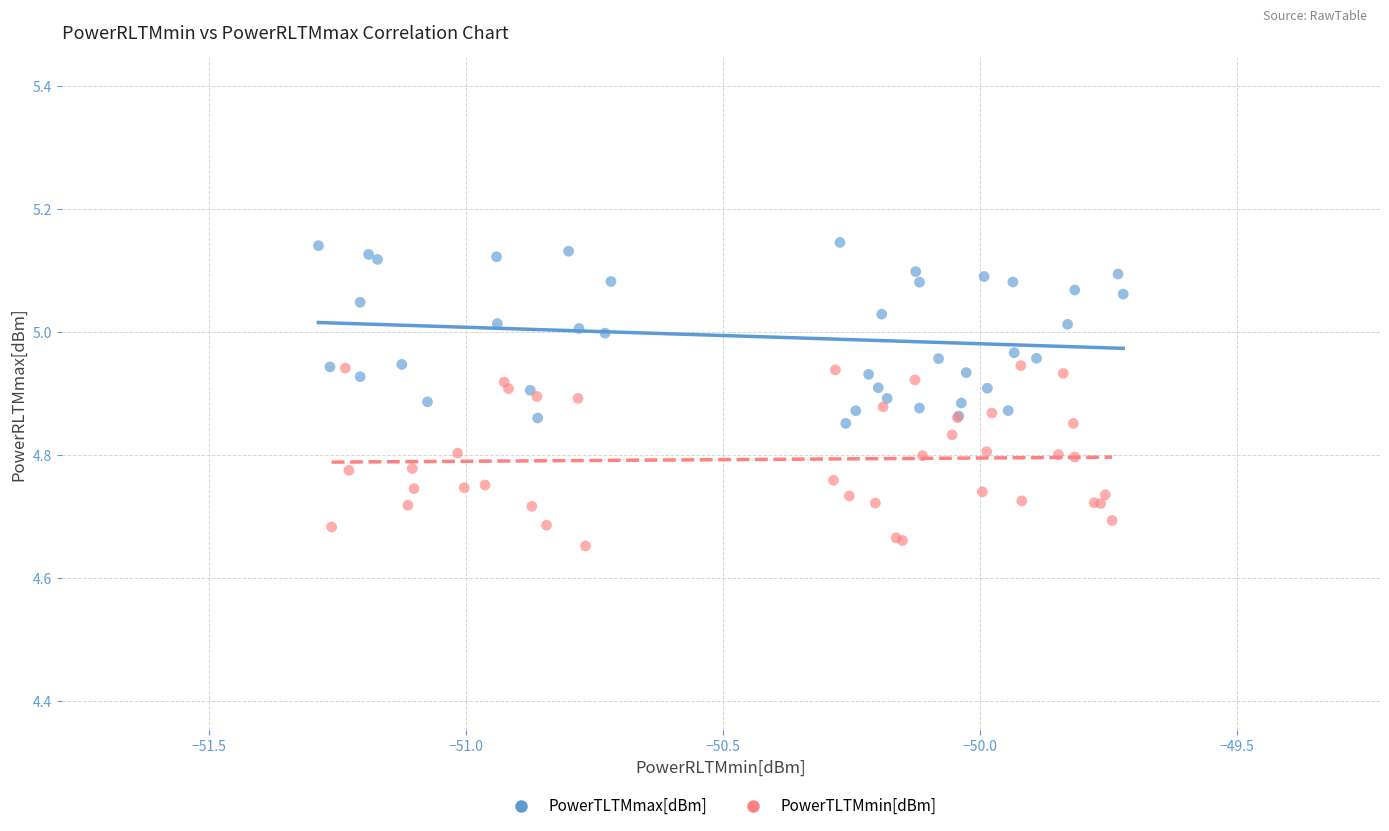

Which series reaches the maximum Y coordinate?

PowerTLTMmax[dBm]